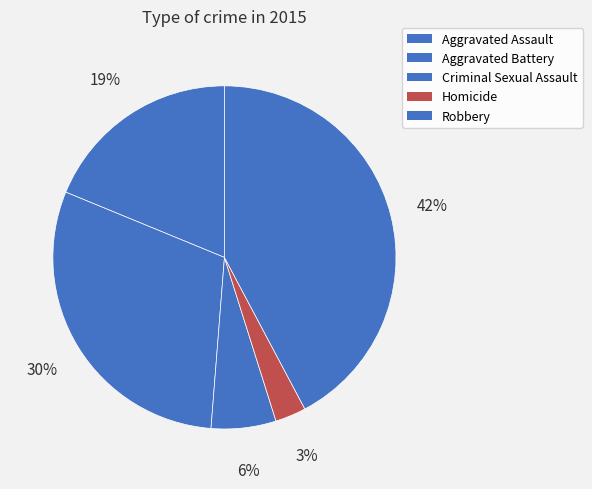

How many segments does this pie chart have?

5